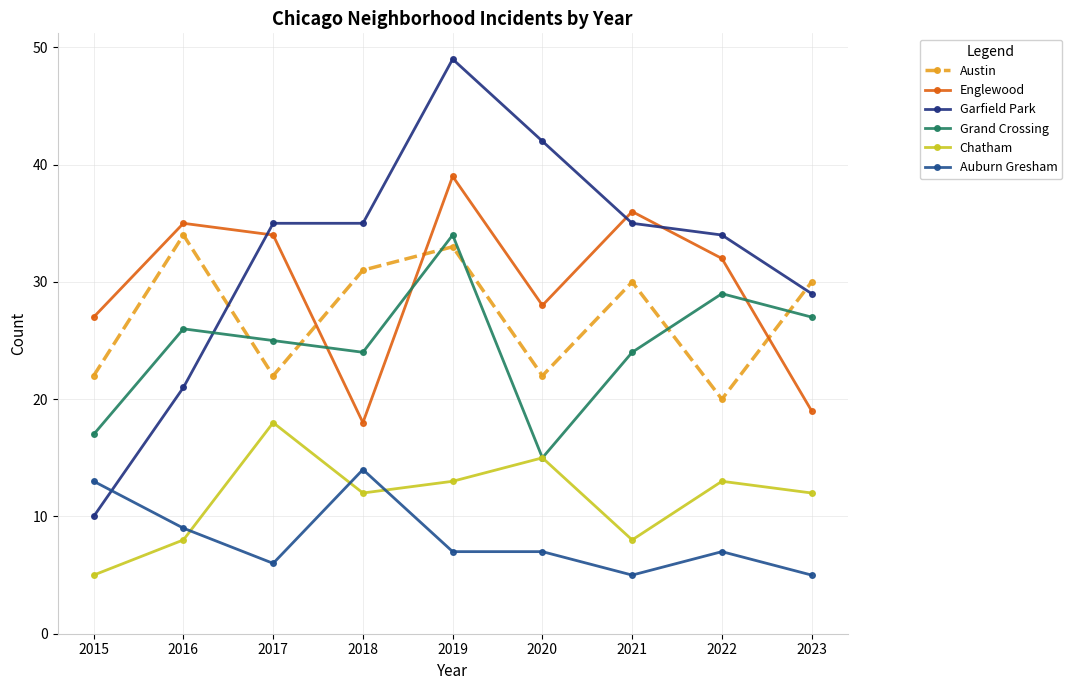

How many data points does each series have?

9